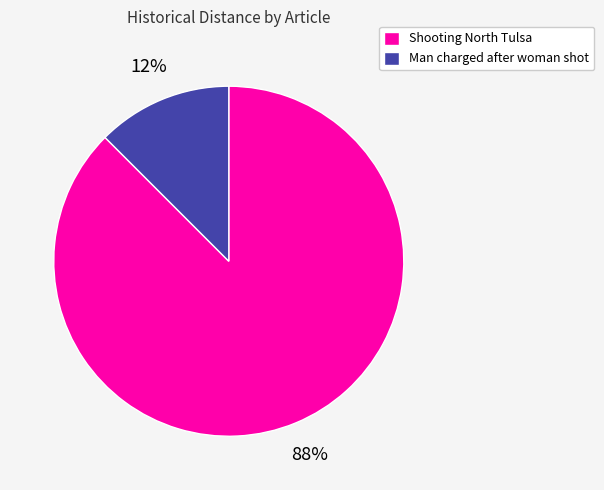

How many slices are in this pie chart?

2